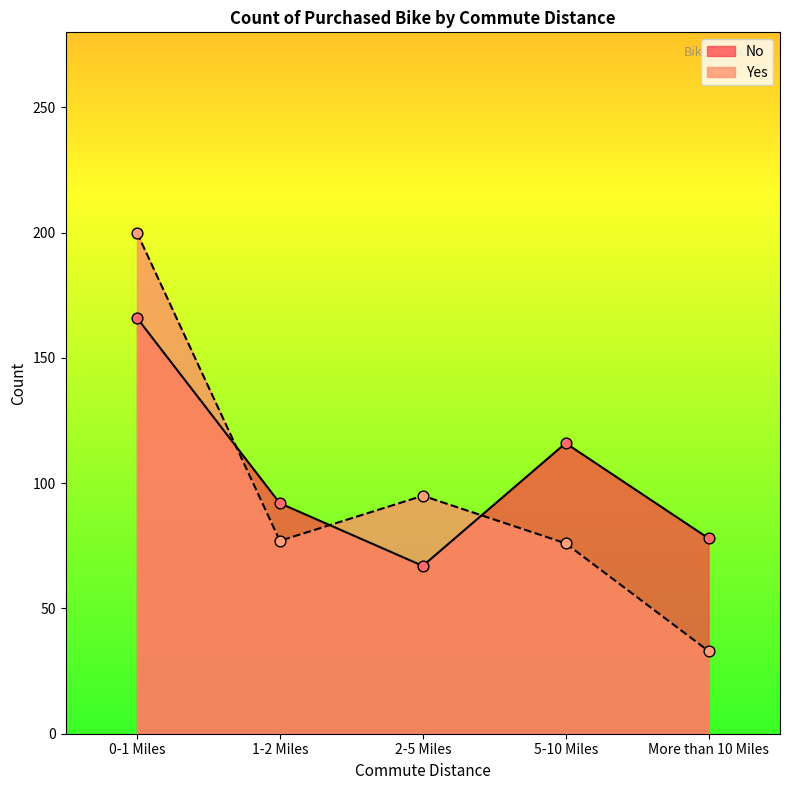

Which series has the largest total across all categories?

No